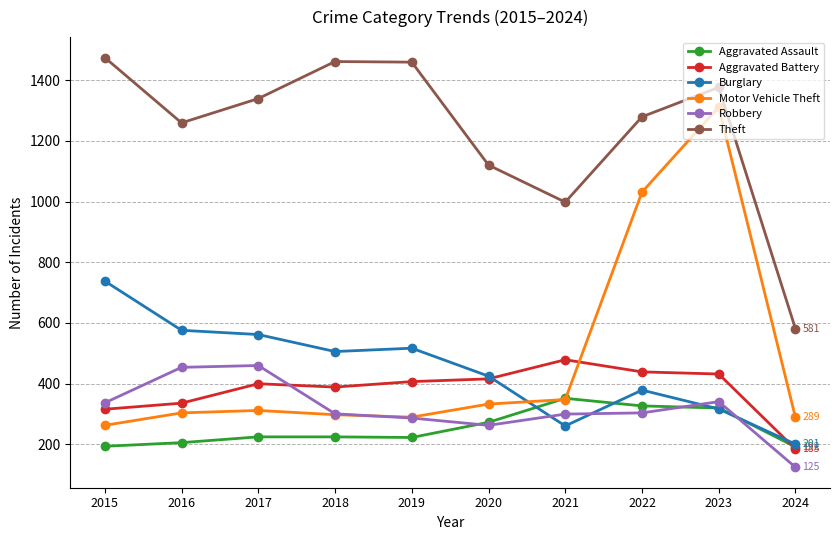

True or false: Robbery has more than 0 points higher than both neighbors.

True